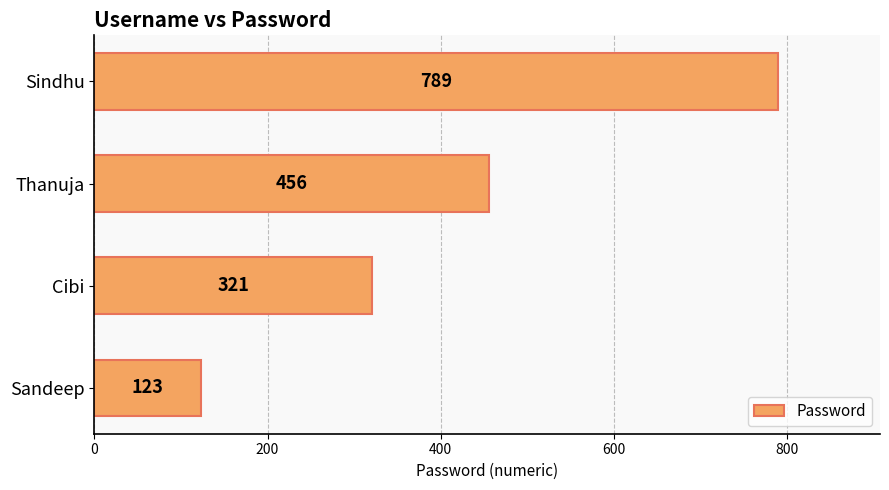

Is it true that the value at Sindhu is 789?

True